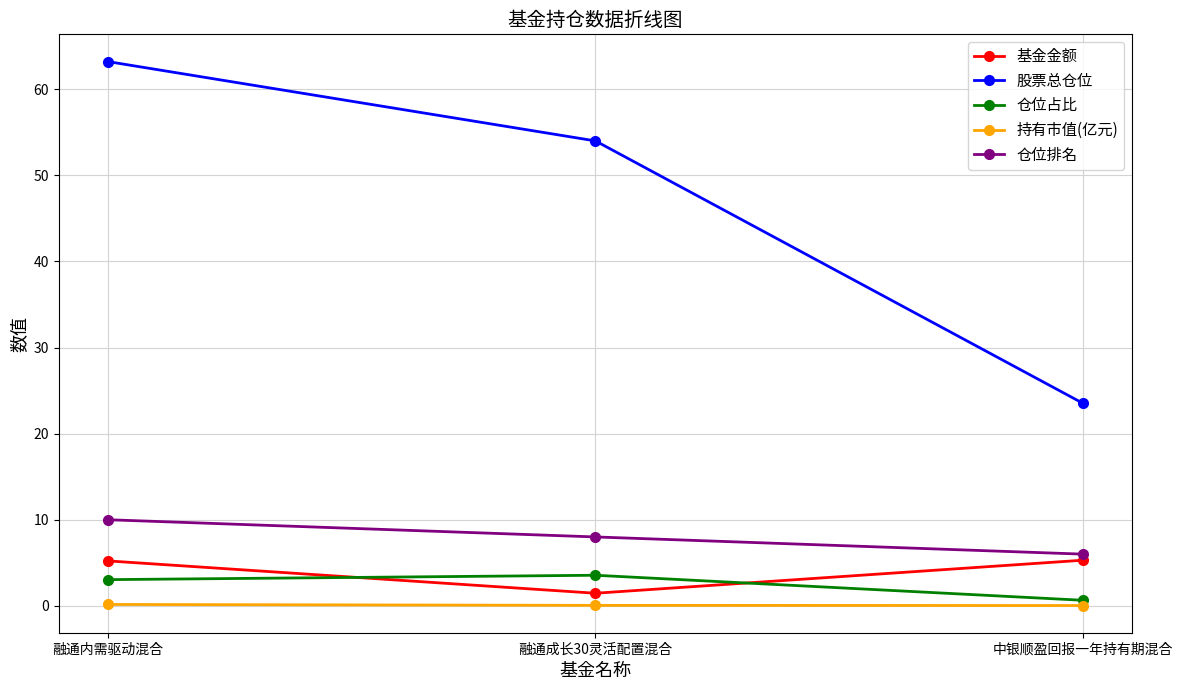

The value of 仓位占比 at 融通成长30灵活配置混合 is 1.0. True or false?

False